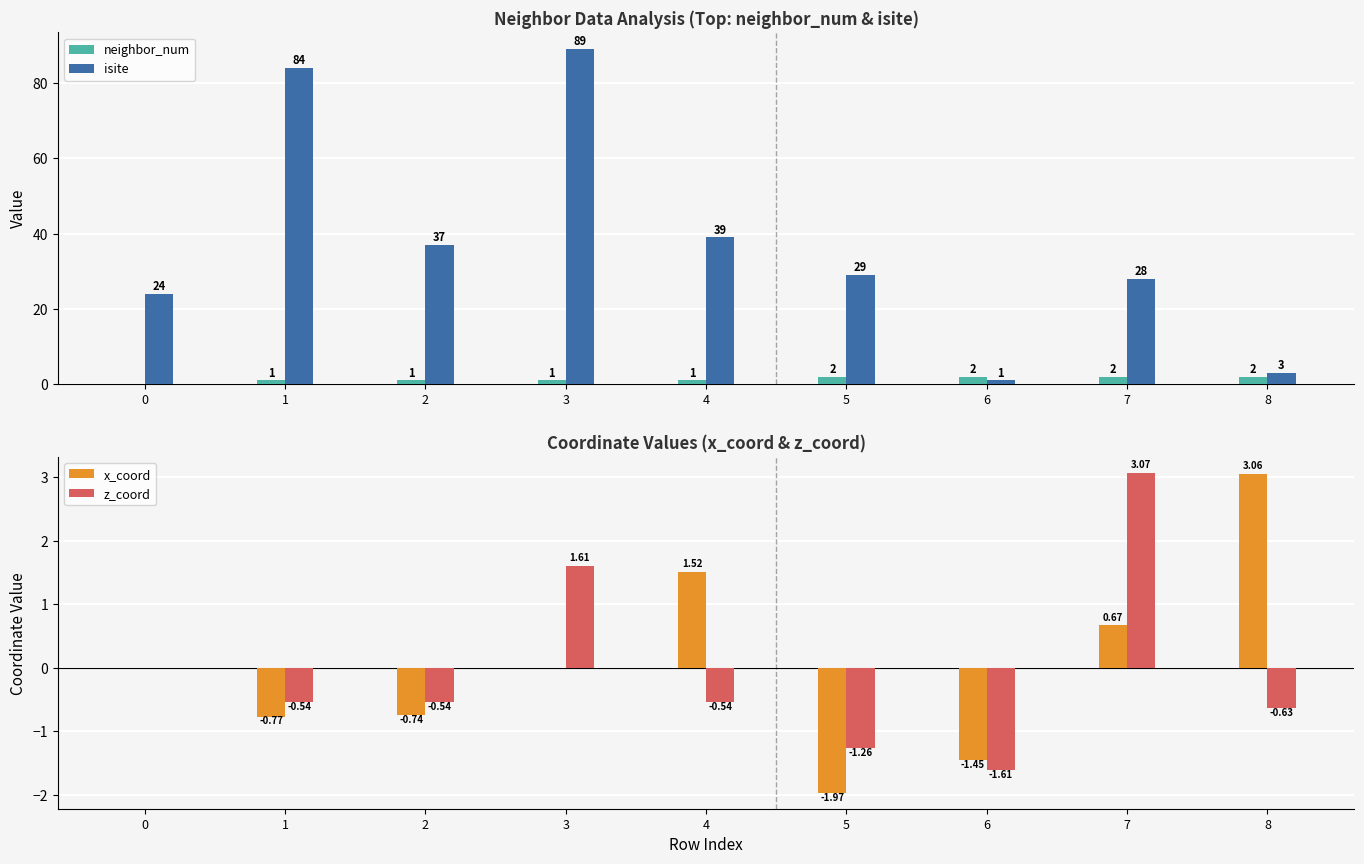

True or false: neighbor_num has a value of 1.0 at 2.

True